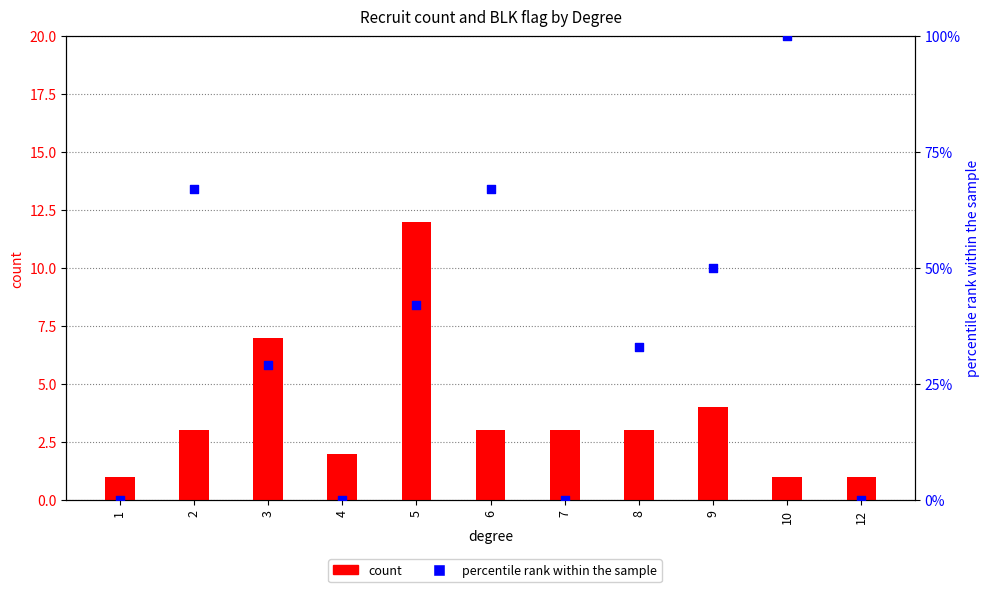

What are all the series names shown in the legend?

count, percentile rank within the sample